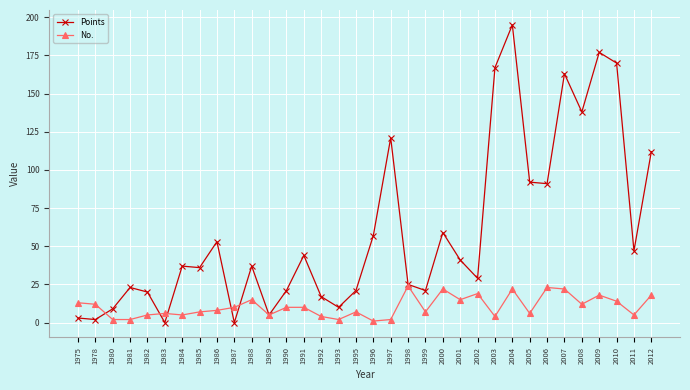

Reading left to right, extract all data points from this chart.

Points: 3	2	9	23	20	0	37	36	53	0	37	5	21	44	17	10	21	57	121	25	21	59	41	29	167	195	92	91	163	138	177	170	47	112
No.: 13	12	2	2	5	6	5	7	8	10	15	5	10	10	4	2	7	1	2	24	7	22	15	19	4	22	6	23	22	12	18	14	5	18